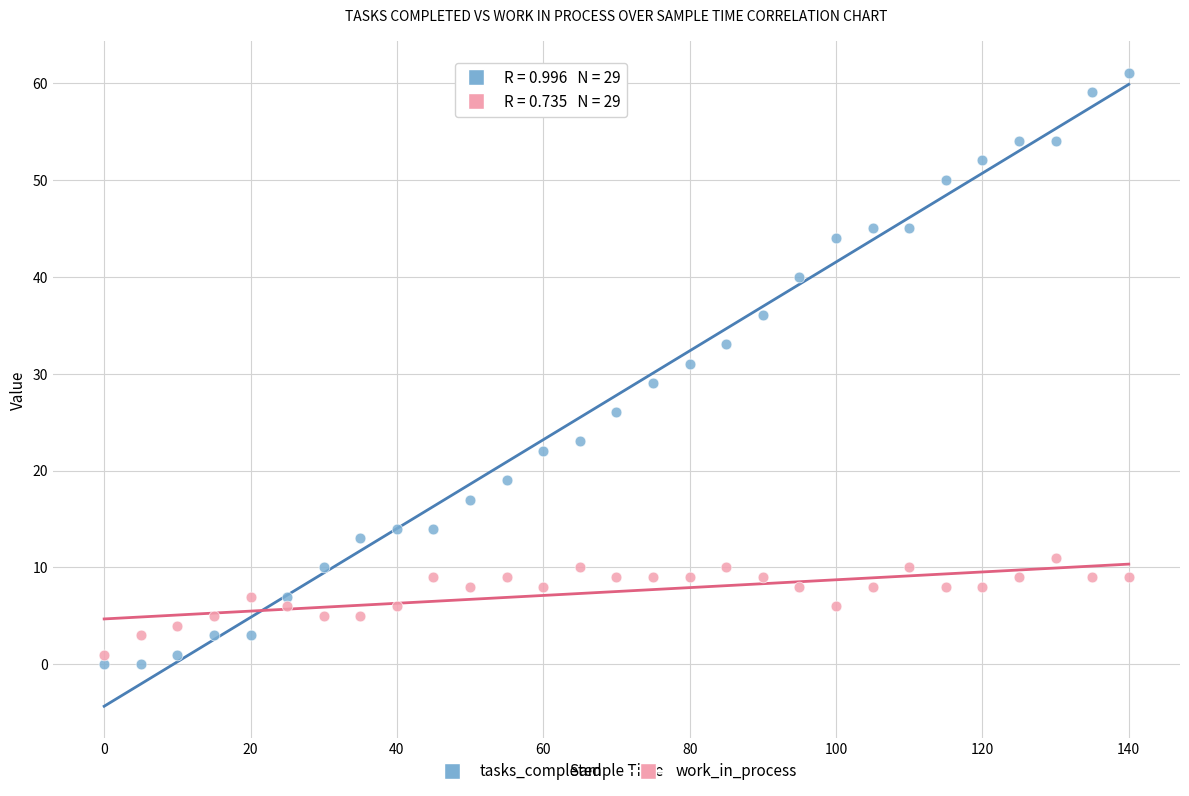

What are all the series names shown in the legend?

tasks_completed, work_in_process